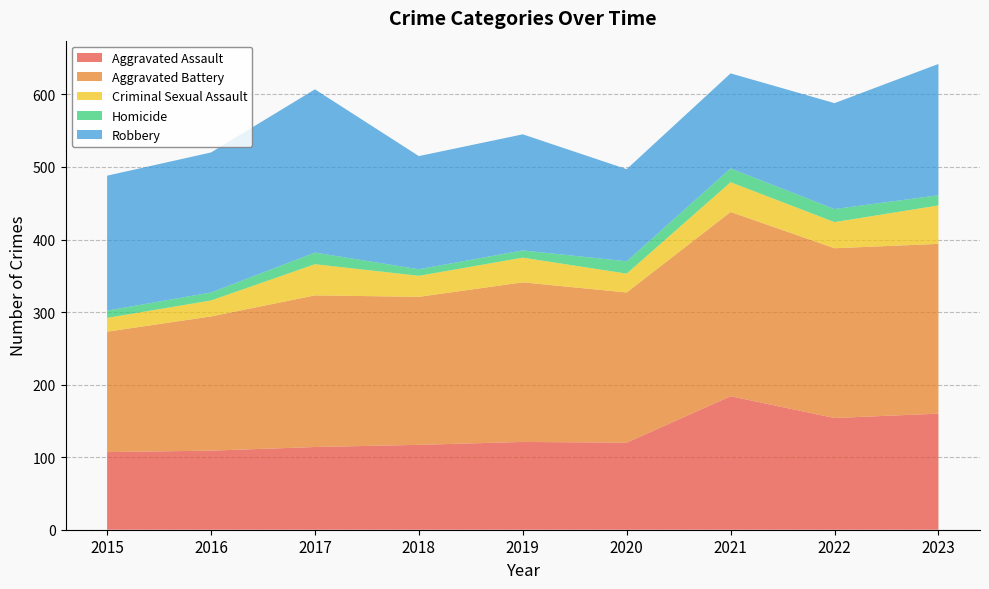

Reading left to right, extract all data points from this chart.

Aggravated Assault: 107	109	114	117	121	120	184	154	160
Aggravated Battery: 166	185	209	204	220	207	254	234	234
Criminal Sexual Assault: 19	22	43	29	34	26	41	36	53
Homicide: 10	11	16	9	10	17	19	18	14
Robbery: 186	193	225	156	160	127	131	146	181